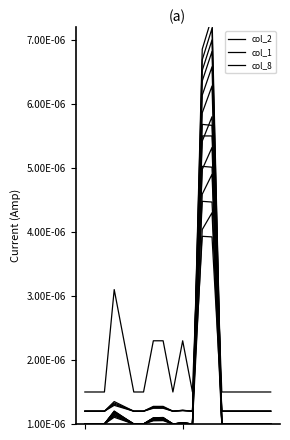

True or false: col_8 and col_2 cross at least once.

False